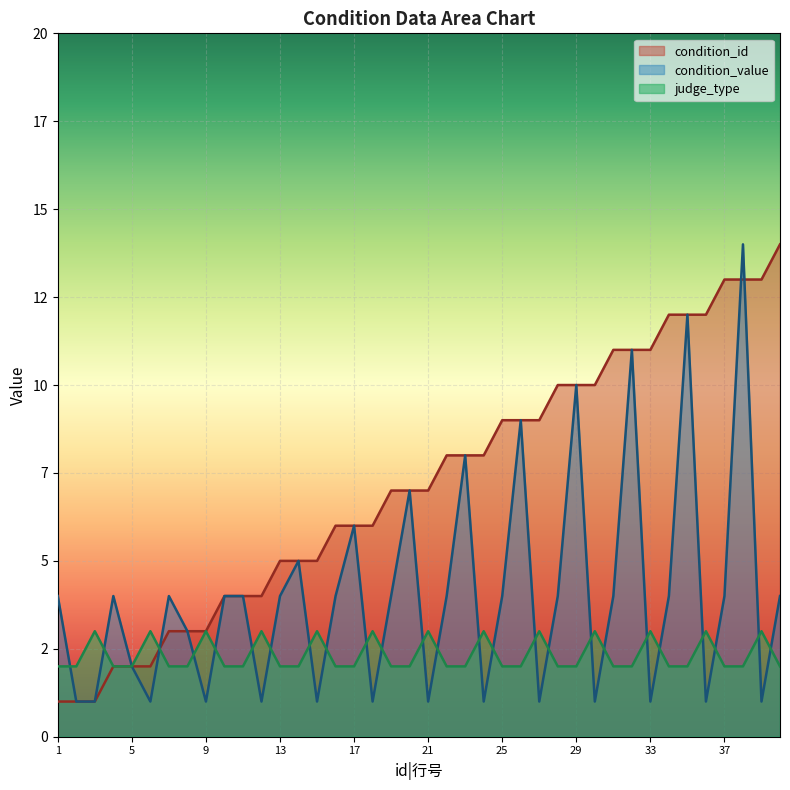

Is it true that condition_id equals 20 at 35?

False